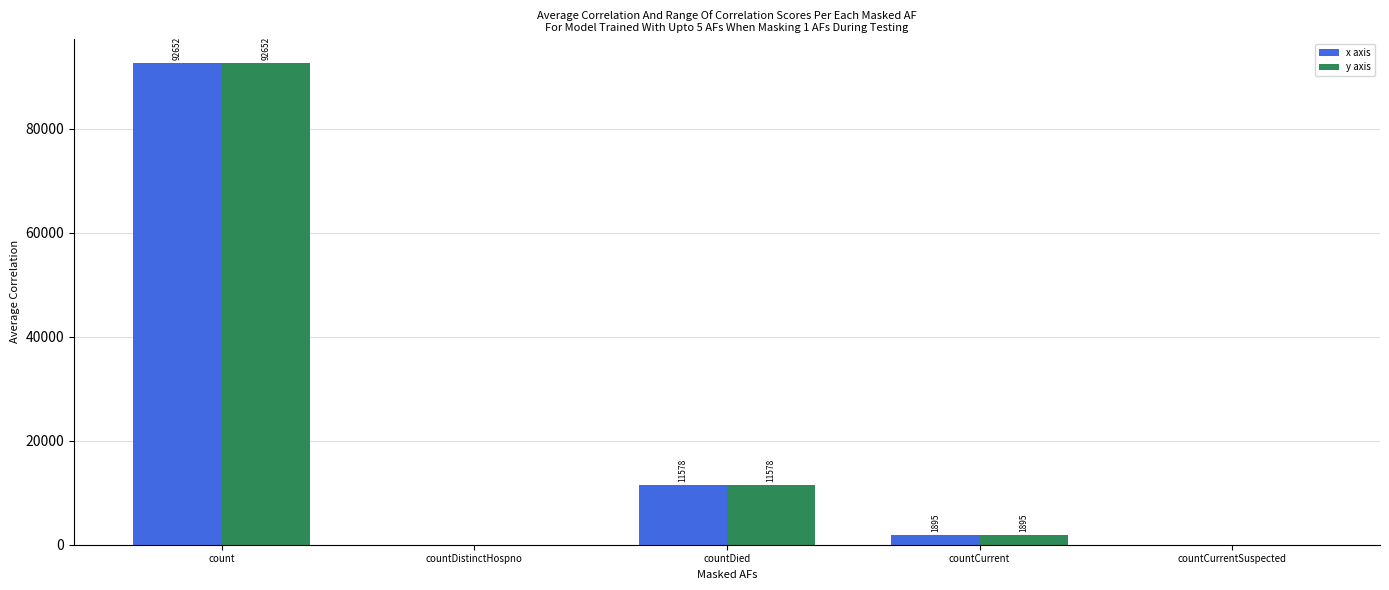

What is the maximum value for x axis?

92652